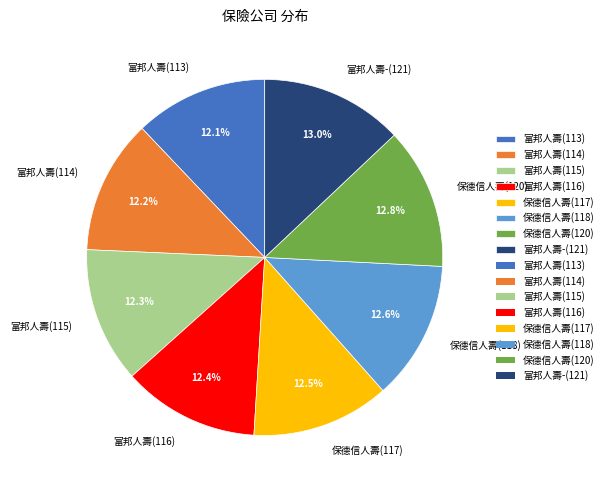

Is there a majority slice in this chart?

No